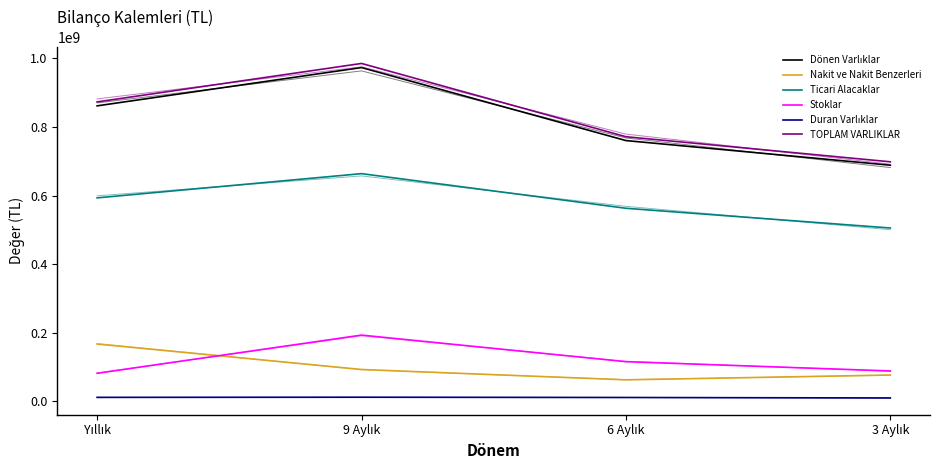

What is the label of the 4th point from the right?

Yıllık